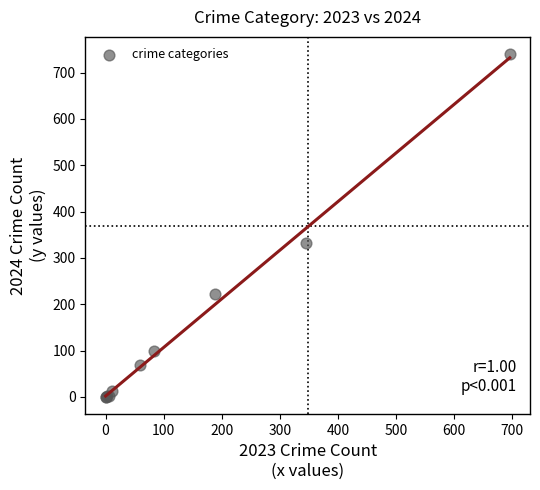

What Y value in the scatter plot is closest to 370?

332